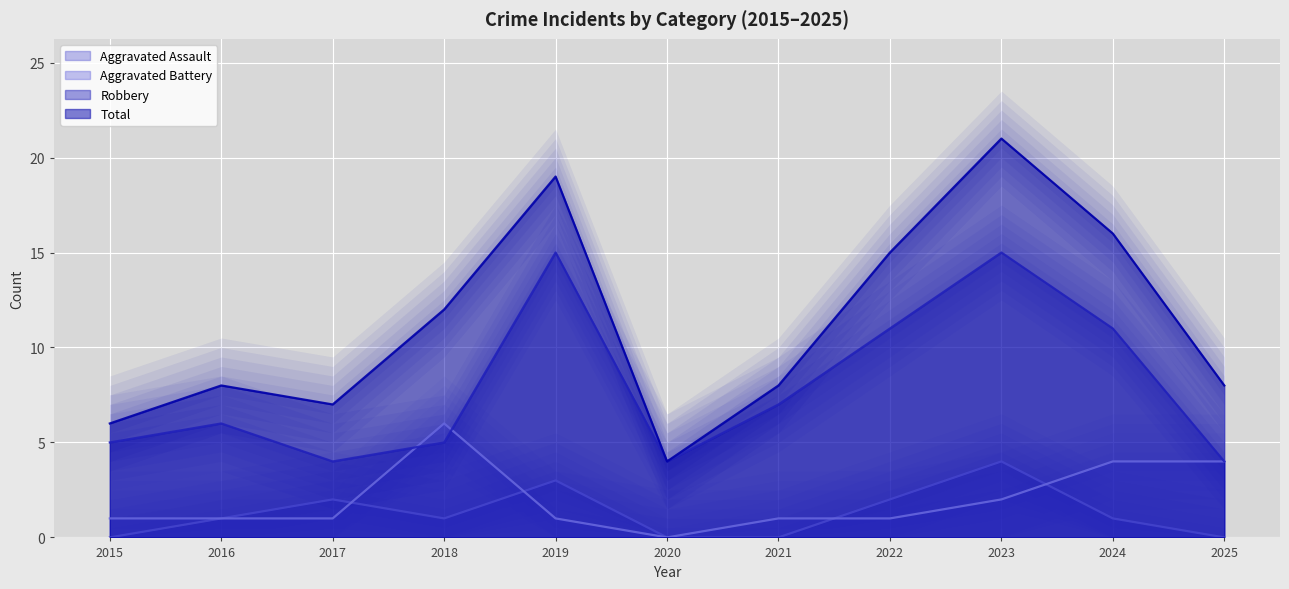

What is the approximate value of Aggravated Assault at 2016?

1